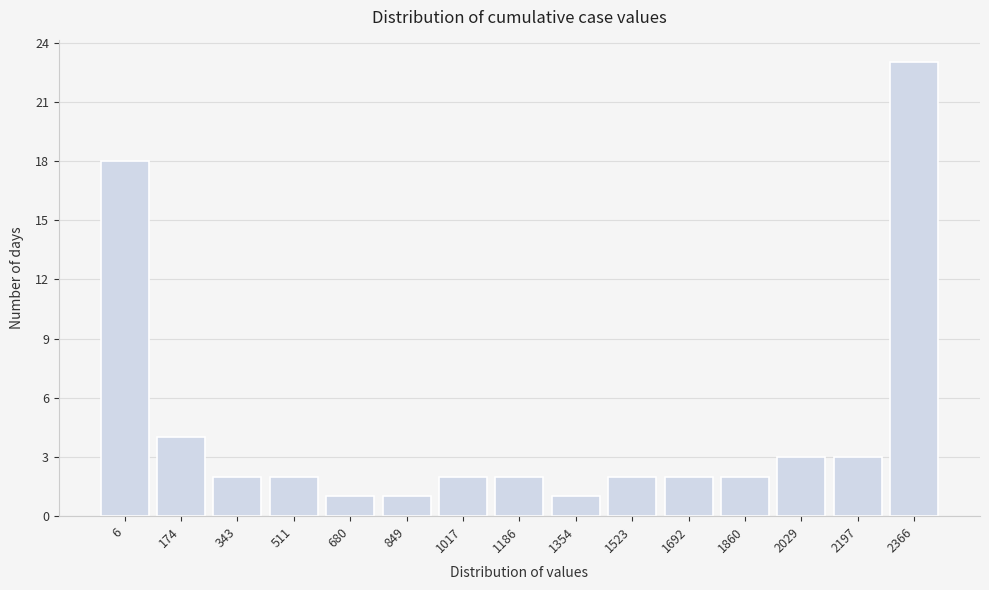

Reading left to right, what are all the values shown in this chart?

18	4	2	2	1	1	2	2	1	2	2	2	3	3	23